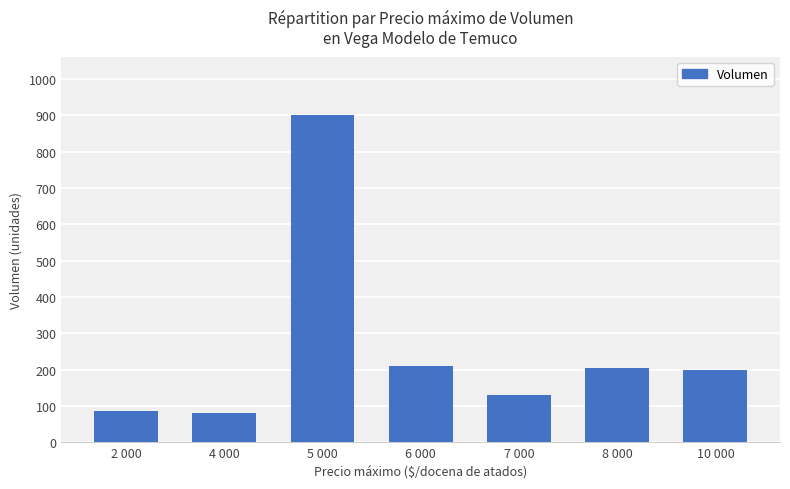

What is the sum of the values at 5 000 and 6 000?

1110